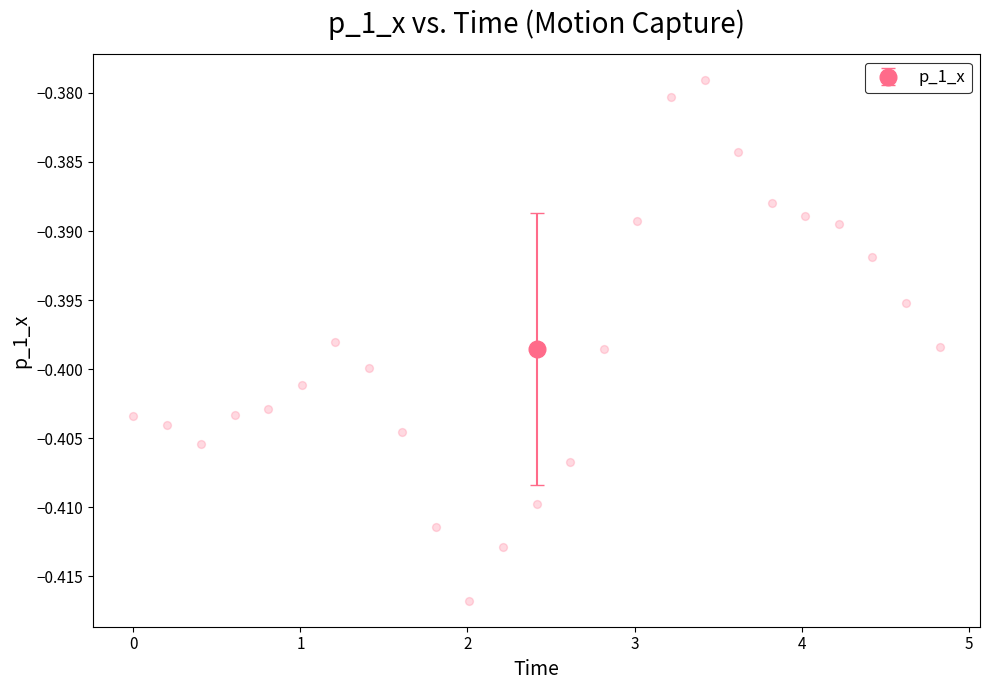

What is the range of X values (max minus min)?

4.8